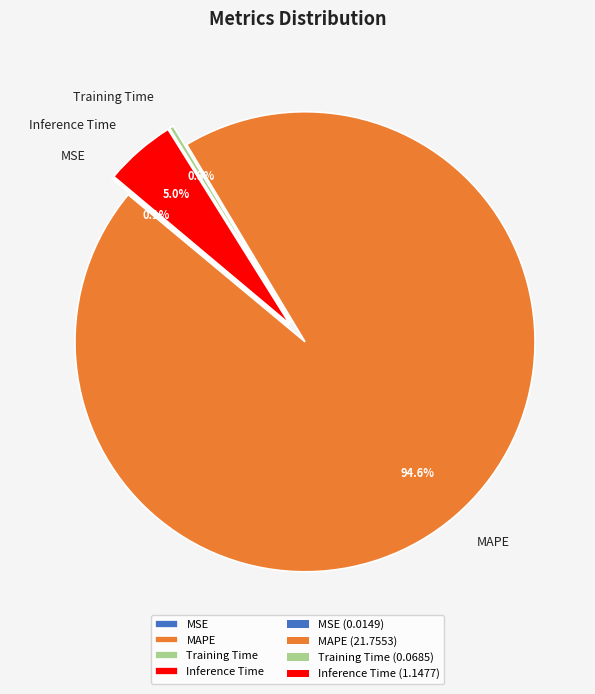

Rank the categories by value from highest to lowest.

MAPE, Inference Time, Training Time, MSE